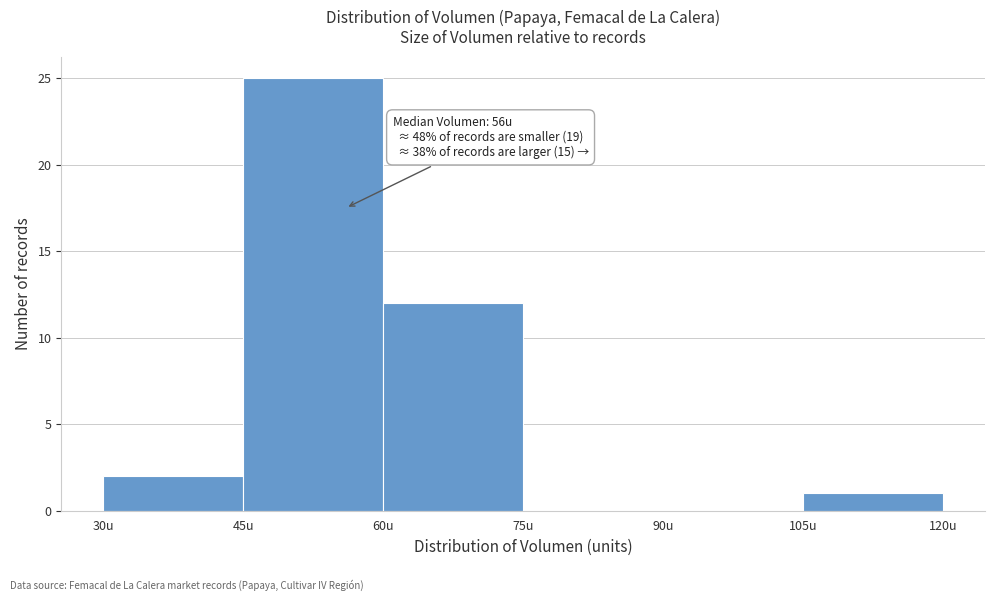

Which range on the x-axis has the tallest bar?

45 to 60